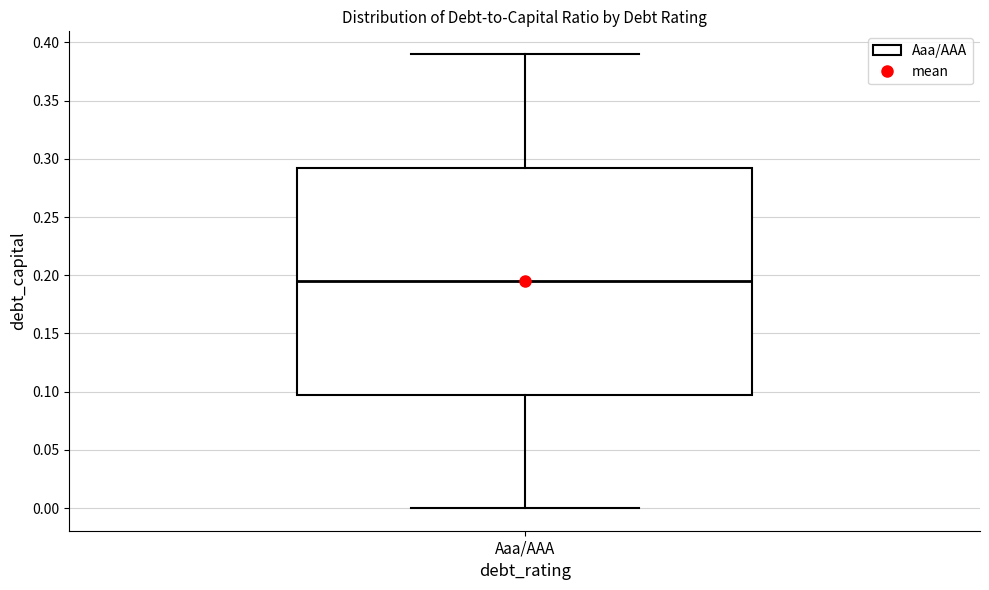

Transcribe this box plot: give where the median line is, the range the box spans, and where the two whiskers end, as read against the y-axis. The values are not printed on the chart, so give them approximately, as read against the axis.

median 0.195, box 0.100 to 0.295, whiskers 0.000 to 0.390